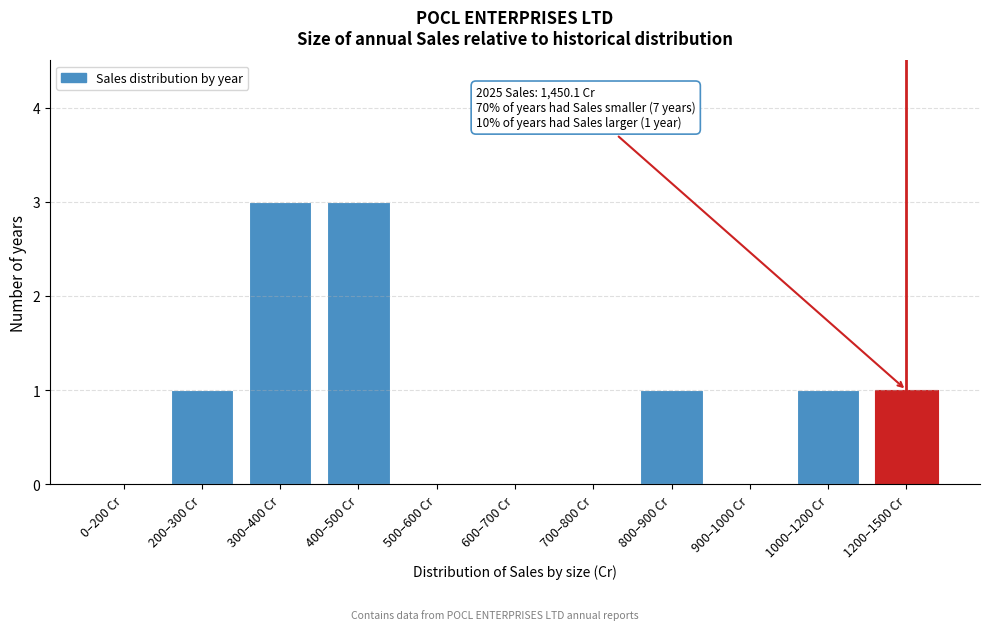

Reading left to right, what are all the values shown in this chart?

0–200 Cr=0	200–300 Cr=1	300–400 Cr=3	400–500 Cr=3	500–600 Cr=0	600–700 Cr=0	700–800 Cr=0	800–900 Cr=1	900–1000 Cr=0	1000–1200 Cr=1	1200–1500 Cr=1